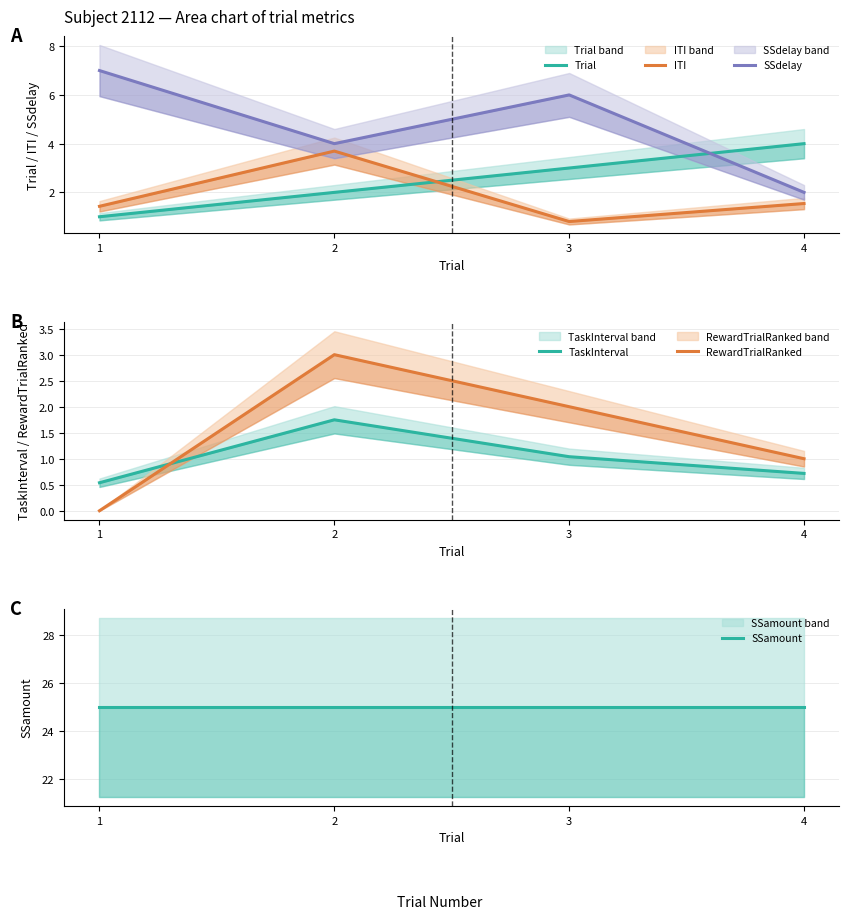

At 3, list the series in order from smallest to largest.

ITI, TaskInterval, RewardTrialRanked, Trial, SSdelay, SSamount